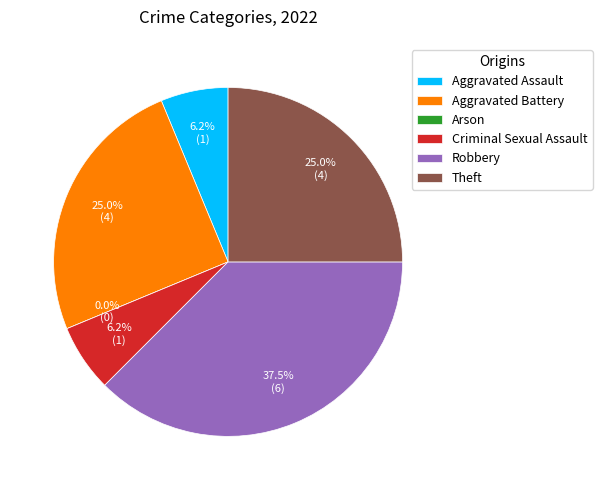

To the nearest percent, what is the difference between the largest and smallest slice percentages?

38%